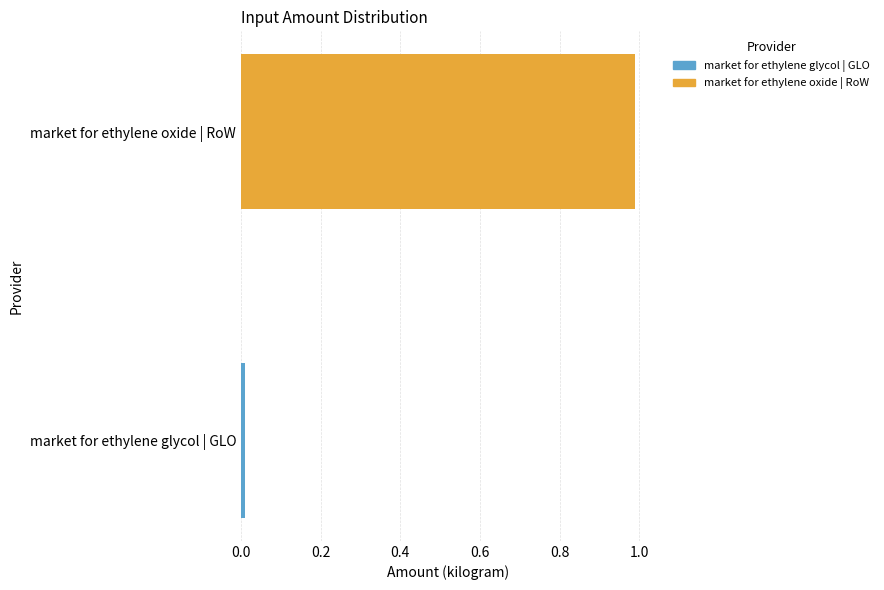

What is the difference between the maximum and minimum values?

1.0